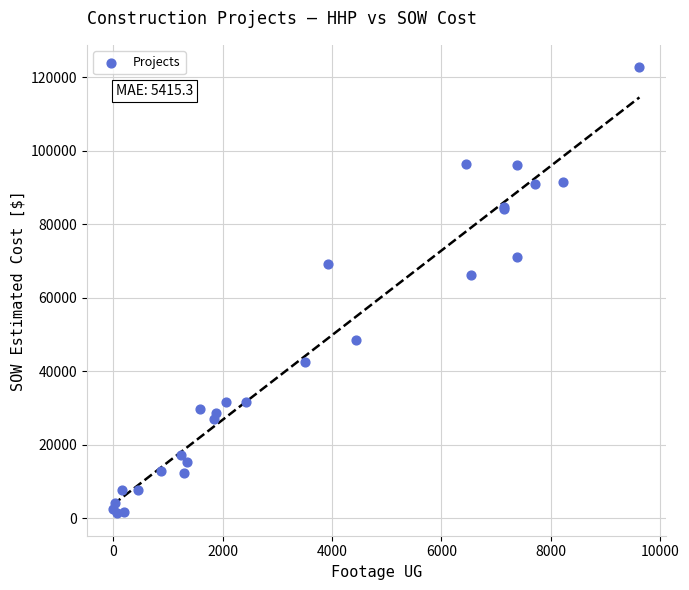

What Y value in the scatter plot is closest to 62029?

66271.5